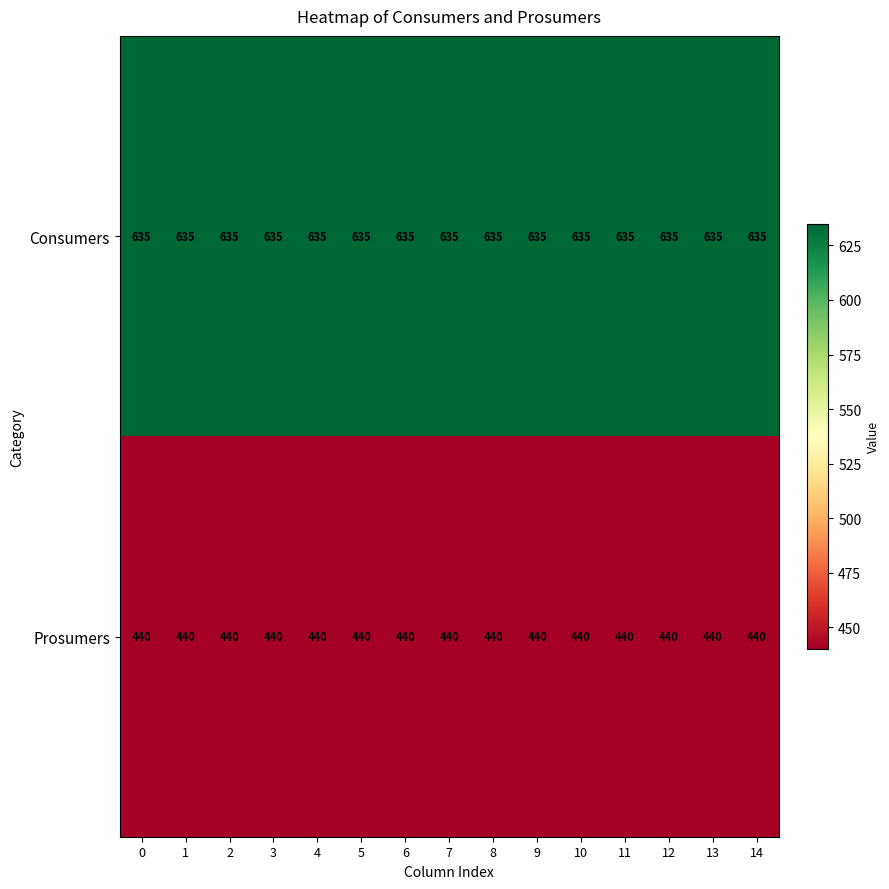

What is the highest value of the Consumers series?

635